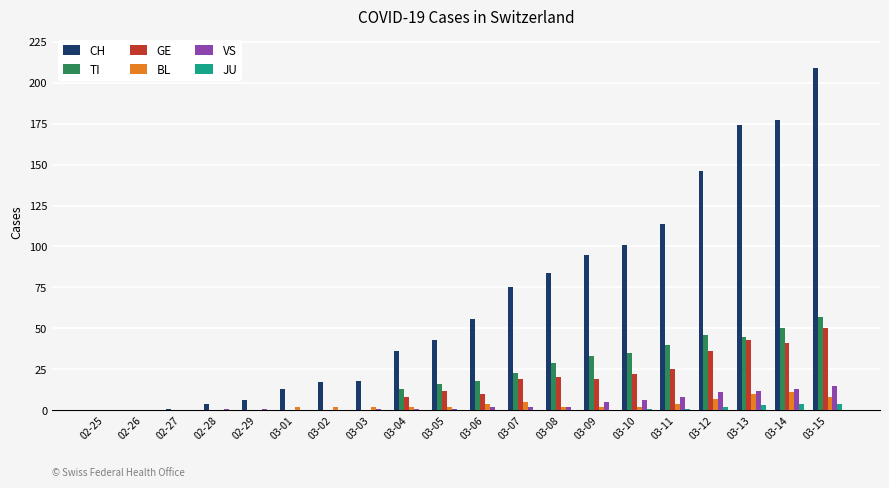

How many distinct data groups are displayed?

6